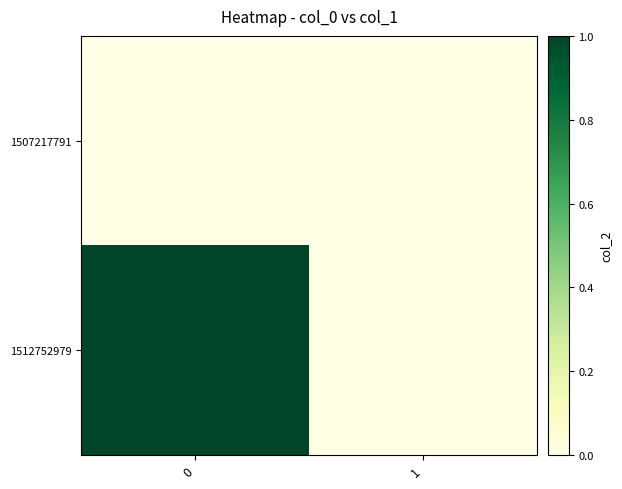

At 1, list the series in order from smallest to largest.

1507217791, 1512752979